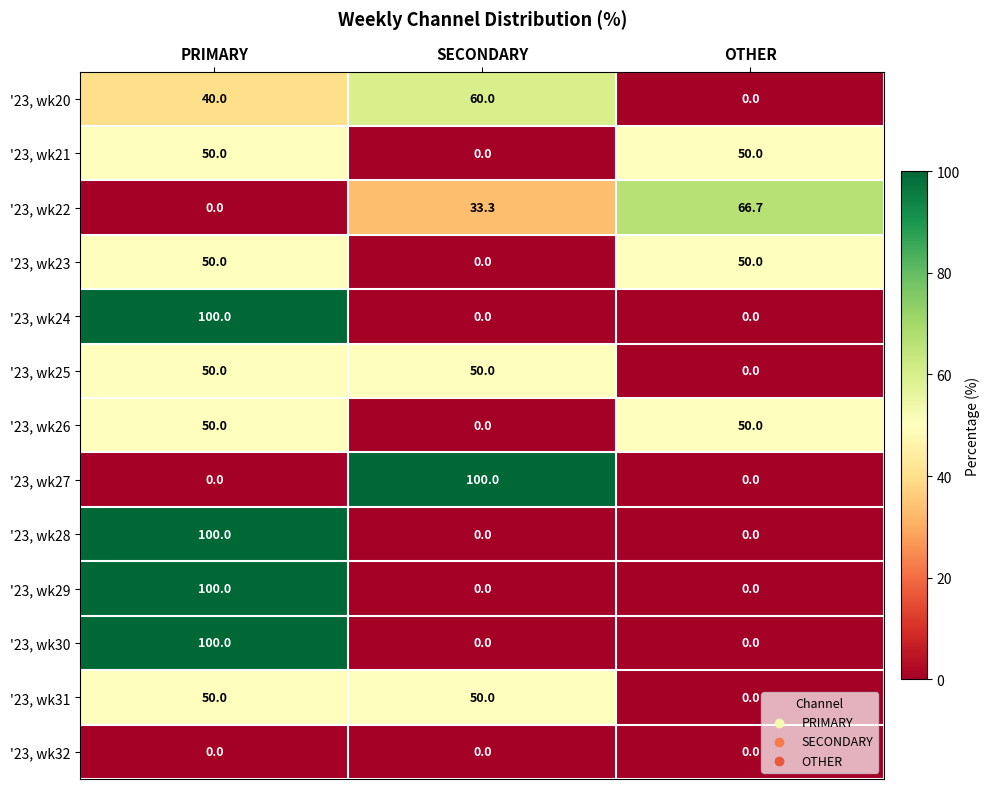

True or false: '23, wk25 has a value of 50.0 at SECONDARY.

True